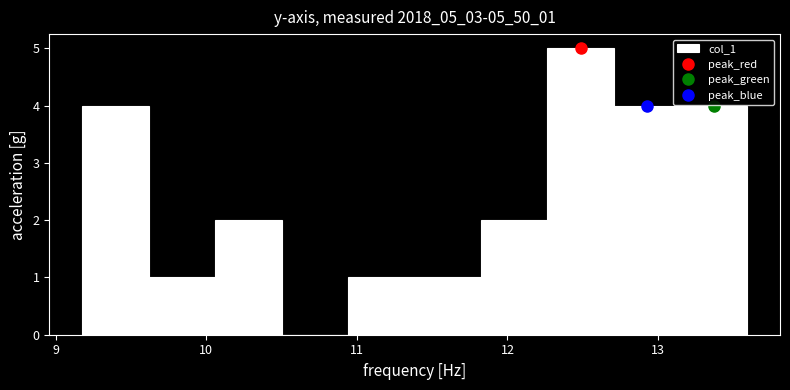

What is the height of the bar covering 9.2 to 9.6 on the x-axis? Neither the bar edges nor the heights are printed on the chart, so give them approximately, as read against the axes.

4